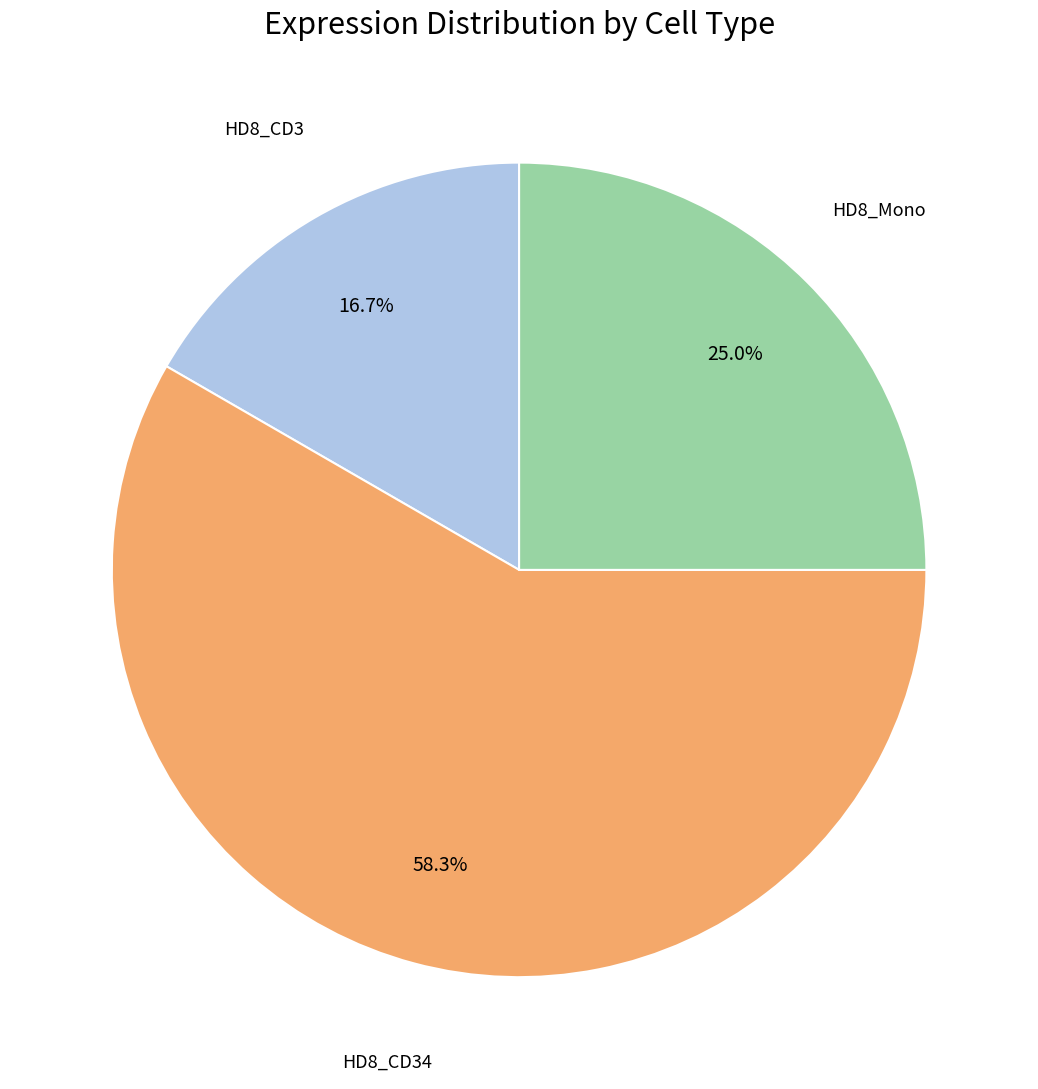

Is there any slice that represents more than half of the pie?

Yes